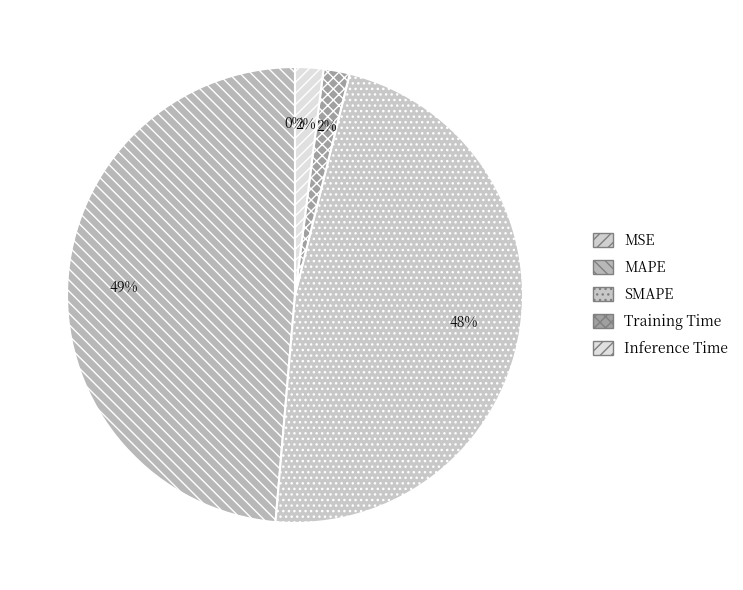

To the nearest percent, what is the difference between the SMAPE and MSE slice percentages?

48%